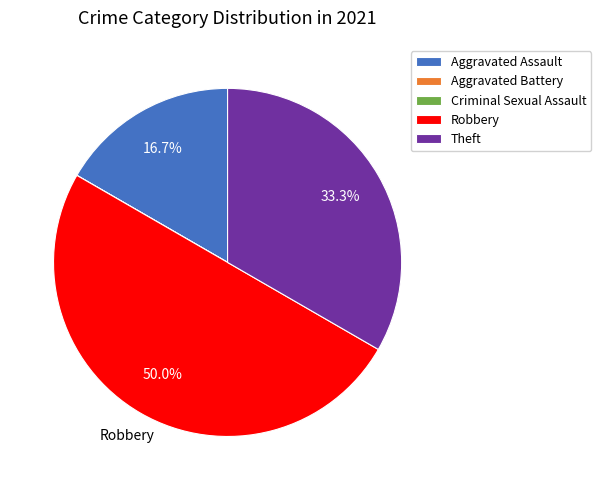

Does Aggravated Assault represent more than half of the total?

No